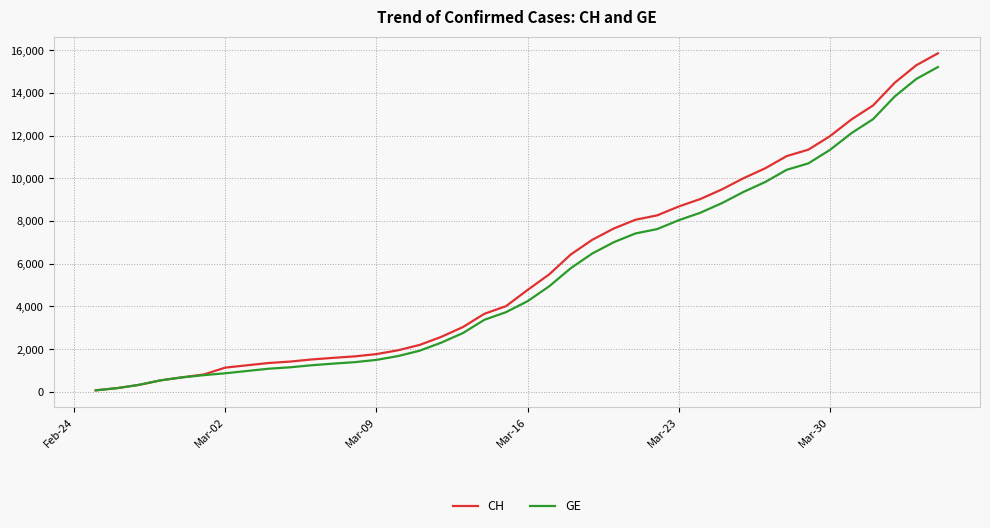

What is the maximum value shown in the chart?

15850